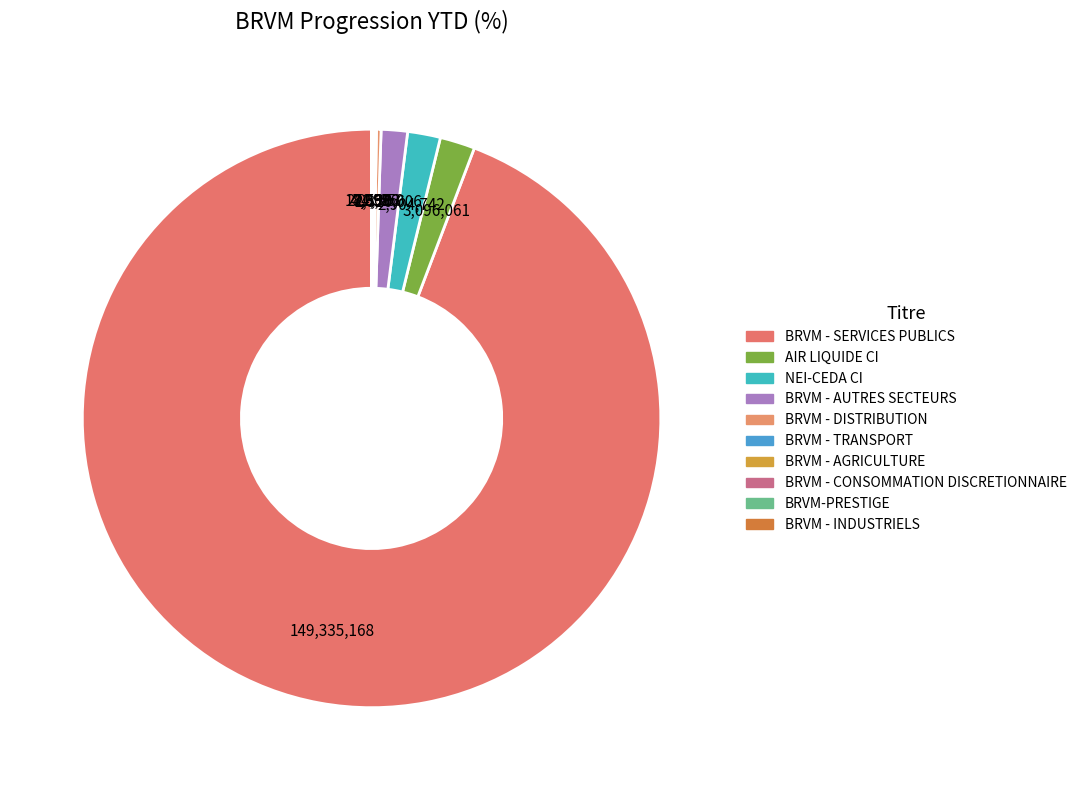

The BRVM - AUTRES SECTEURS slice represents 1% of the pie. True or false?

True